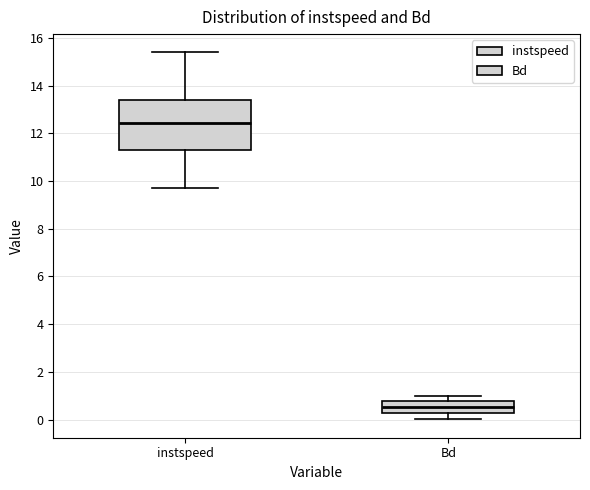

Reading left to right, transcribe this box plot: for each box, give where its median line is, the range the box spans, and where its two whiskers end, as read against the y-axis. The values are not printed on the chart, so give them approximately, as read against the axis.

instspeed: median 12.4, box 11.4 to 13.4, whiskers 9.8 to 15.4
Bd: median 0.6, box 0.2 to 0.8, whiskers 0.0 to 1.0